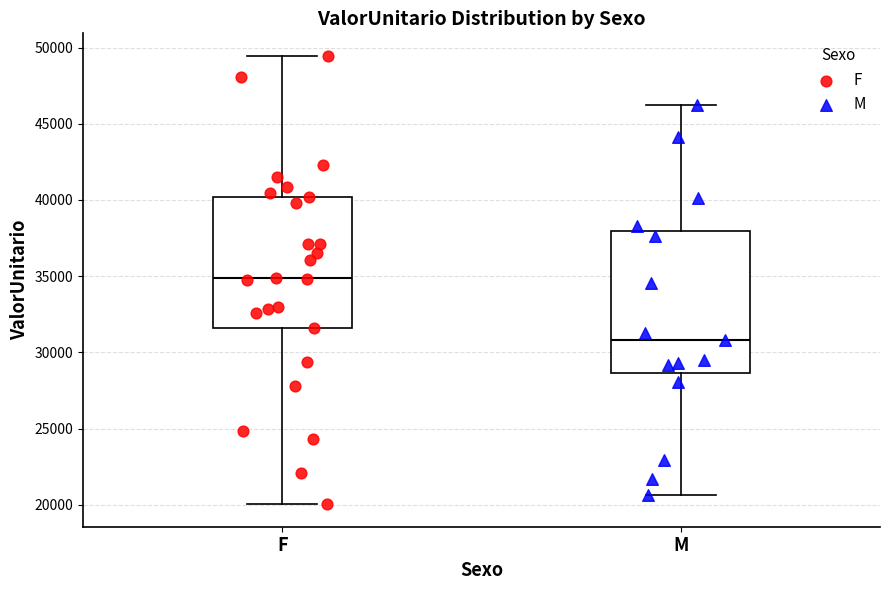

Where does the upper whisker of the box for F end on the y-axis? The values are not printed on the chart, so give them approximately, as read against the axis.

49500